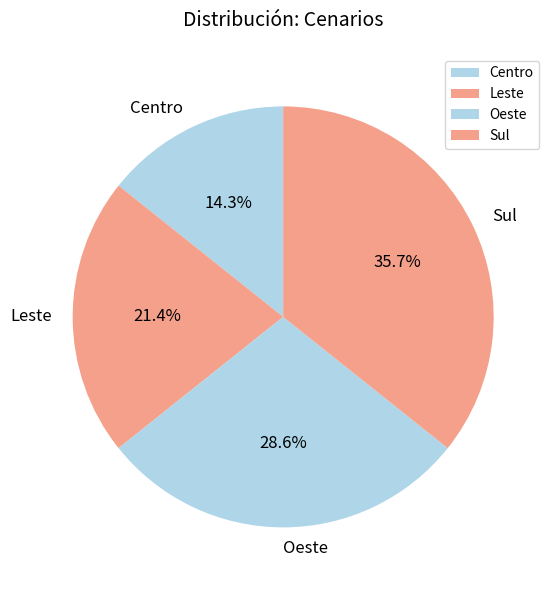

The Leste slice represents 21% of the pie. True or false?

True